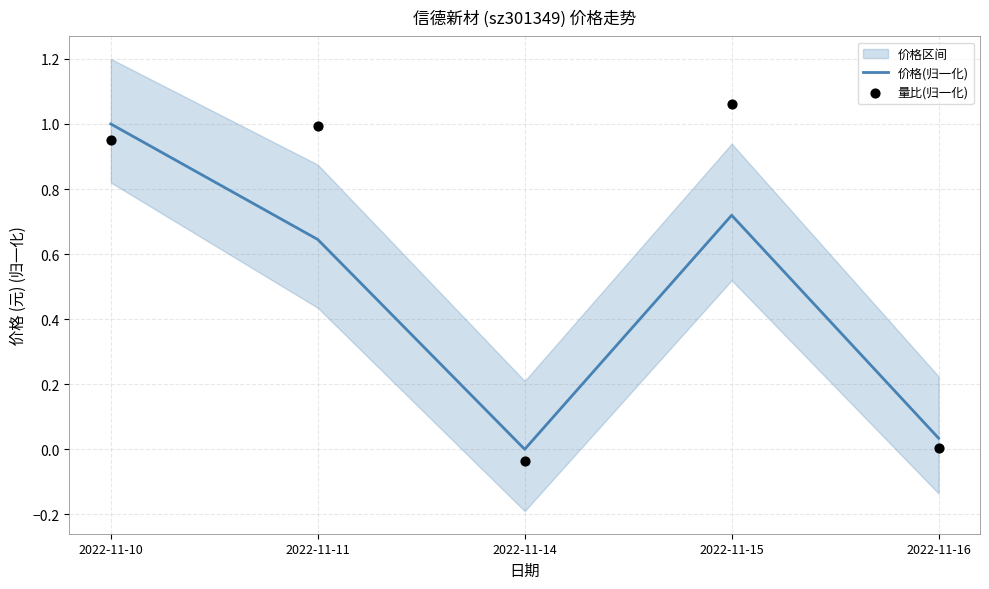

At which category is the sum across all series the highest?

2022-11-10